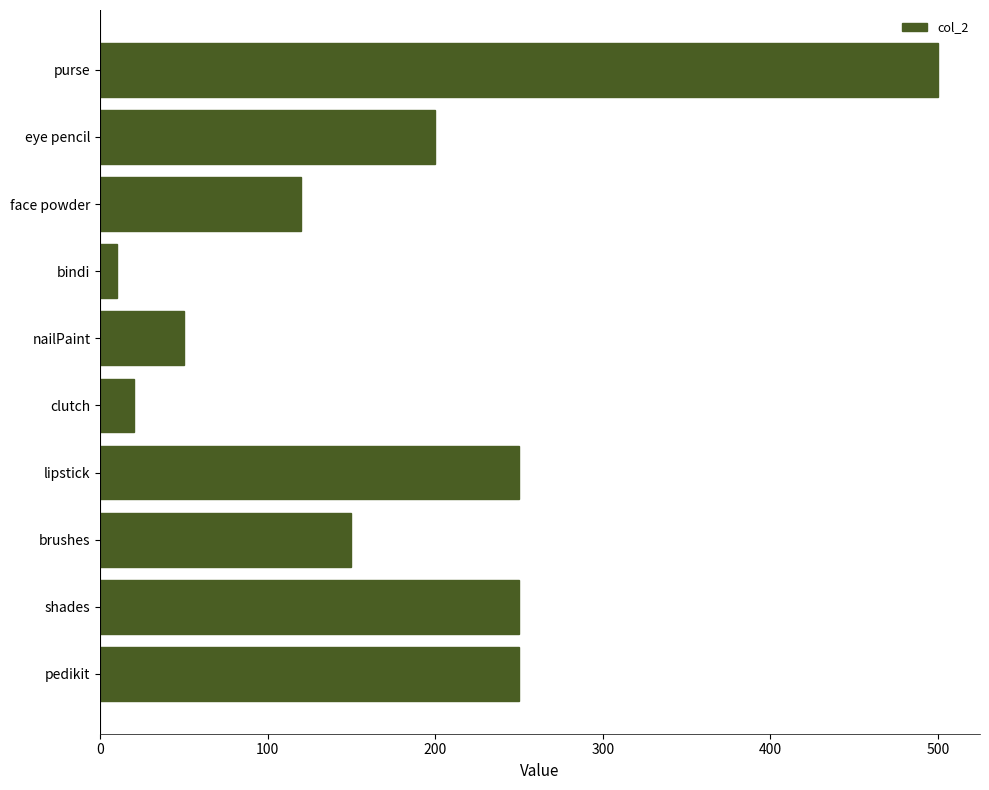

Reading top to bottom, what are all the values shown in this chart?

purse=500	eye pencil=200	face powder=120	bindi=10	nailPaint=50	clutch=20	lipstick=250	brushes=150	shades=250	pedikit=250